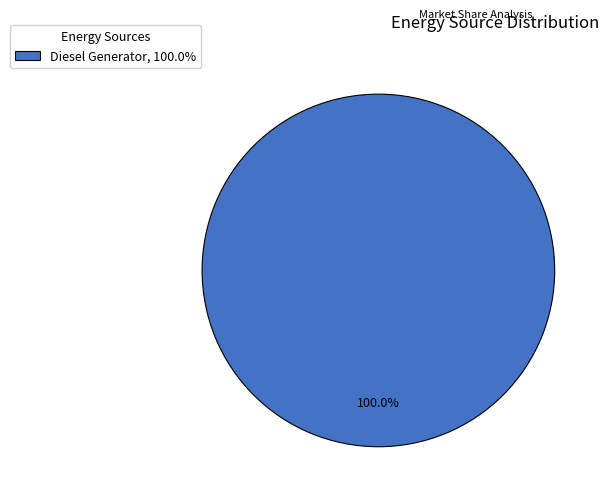

What is the majority slice?

Diesel Generator, 100.0%